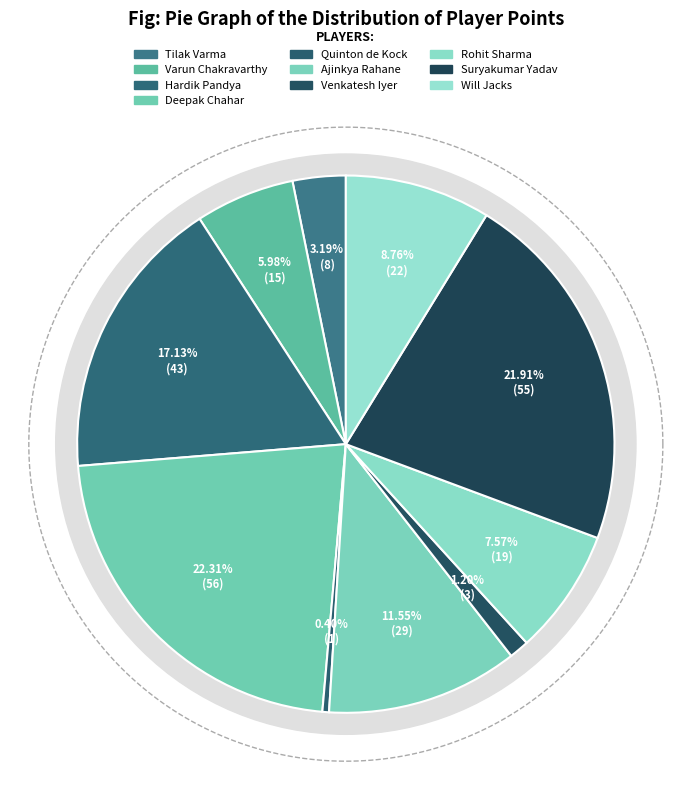

What is the total percentage of Deepak Chahar and Quinton de Kock?

22.7%